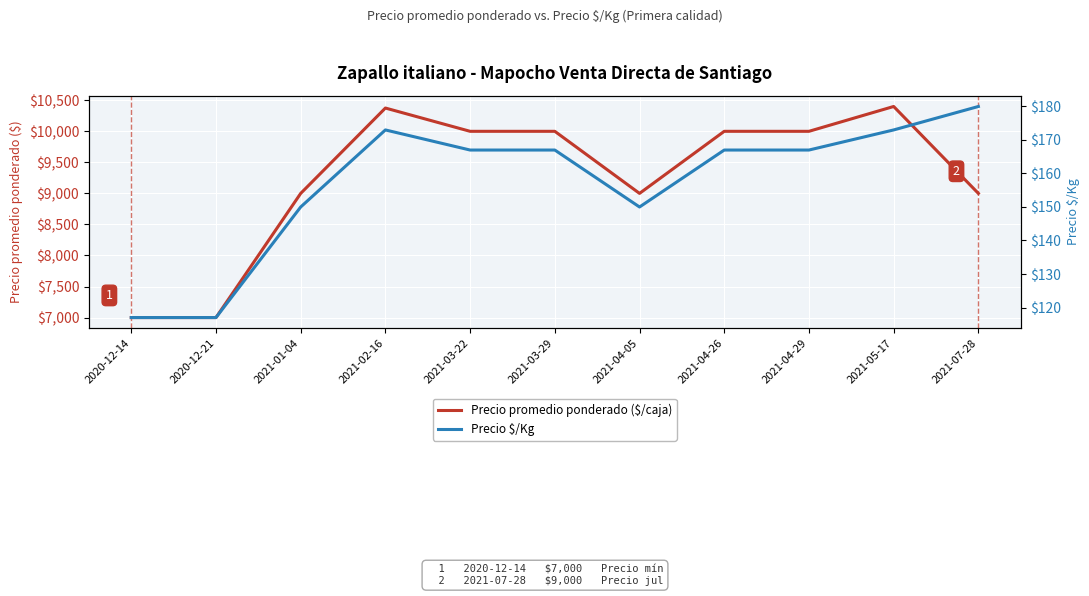

Which category has the lowest value in the Precio $/Kg series?

2020-12-14